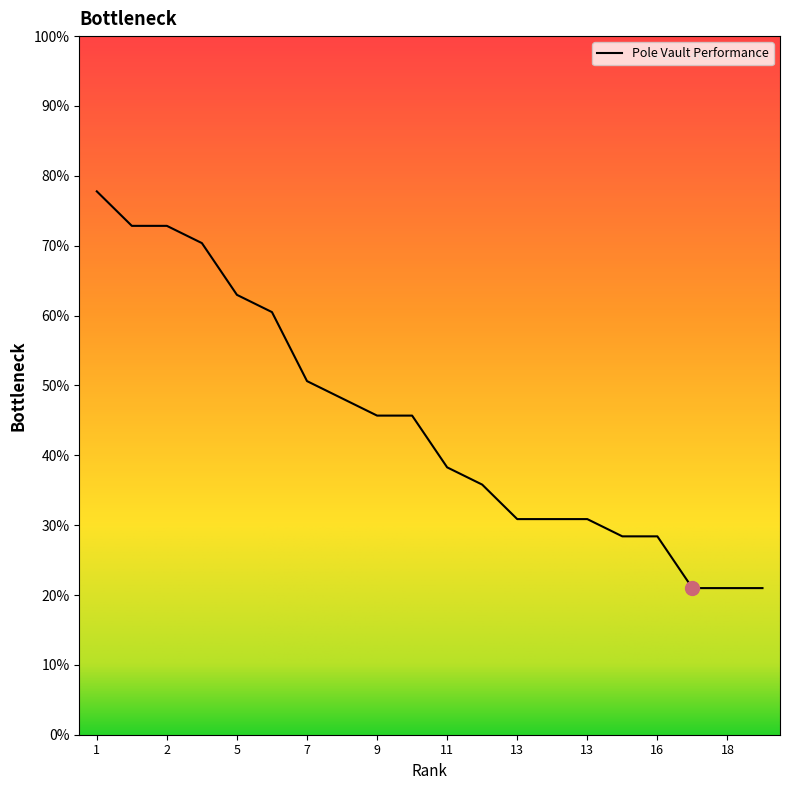

Is this an area chart (filled region under the line)?

No